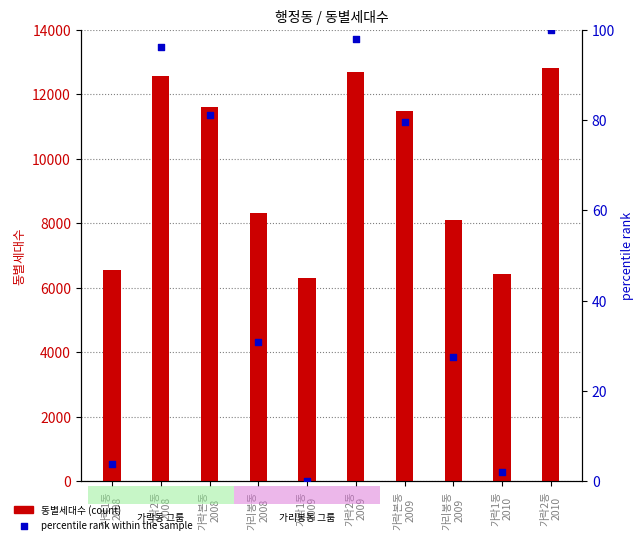

At how many categories does at least one series exceed 12714?

1